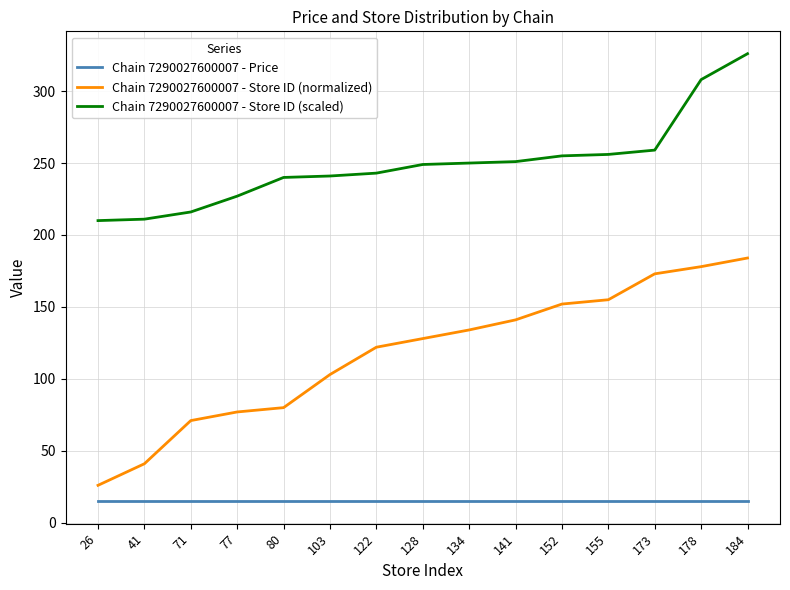

What is the difference between the highest and lowest values at 128?

234.1